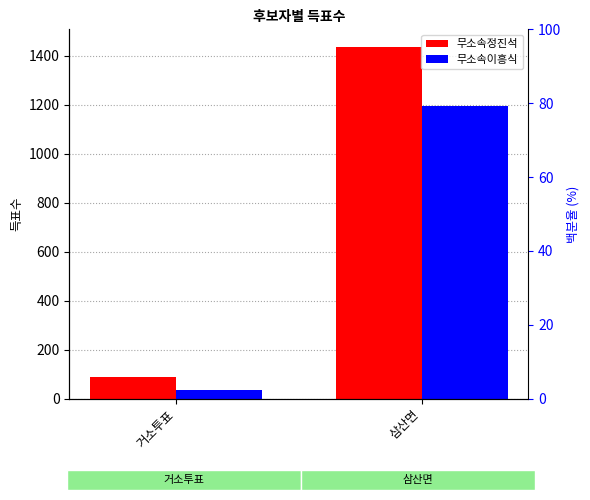

What is the value of the 무소속정진석 bar at the 1st from the left?

87